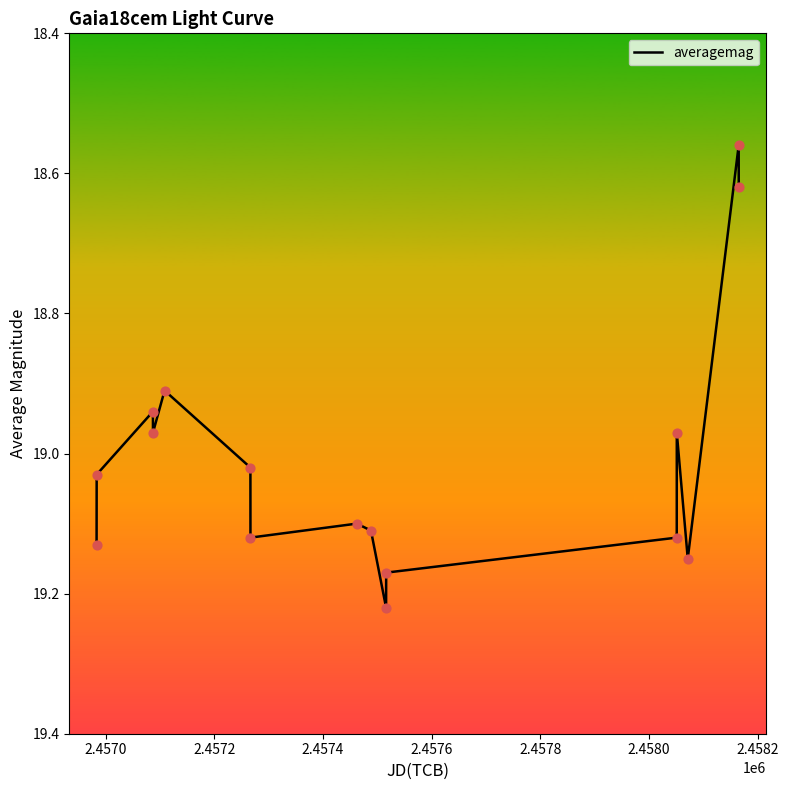

What is the difference between the maximum and minimum values?

0.7